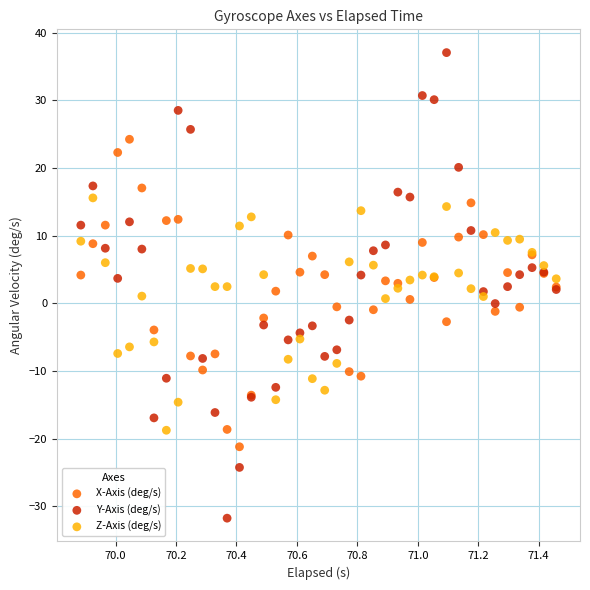

Which series reaches the maximum Y coordinate?

Y-Axis (deg/s)